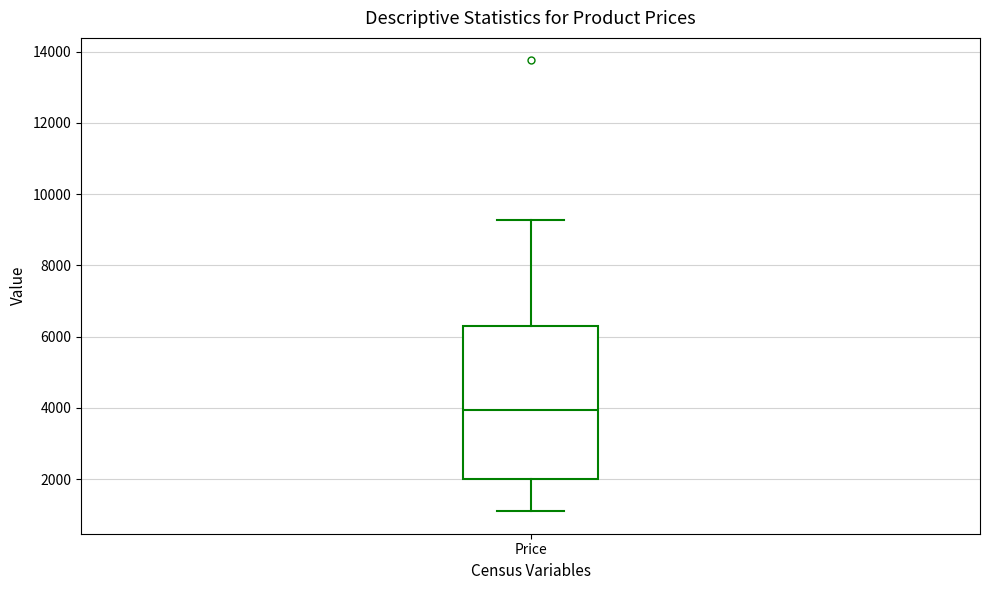

Read this box plot against the y-axis: the position of the median line, the range covered by the box, and the ends of both whiskers. The values are not printed on the chart, so give them approximately, as read against the axis.

median 4000, box 2000 to 6200, whiskers 1200 to 9200